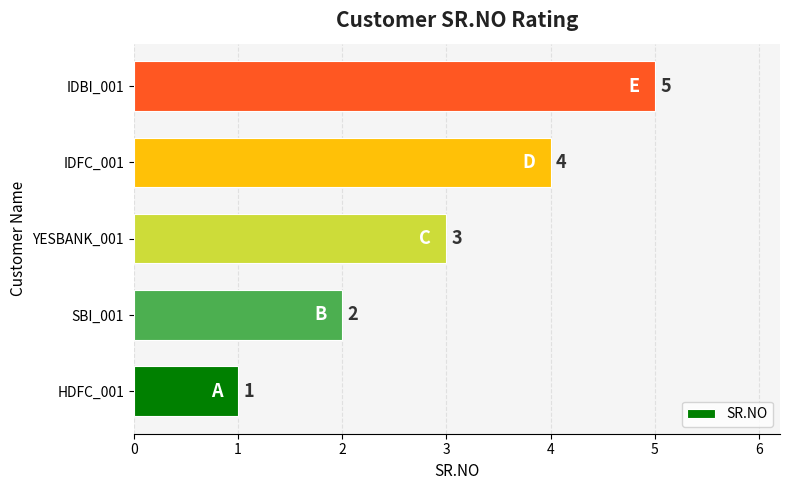

What is the average value?

3